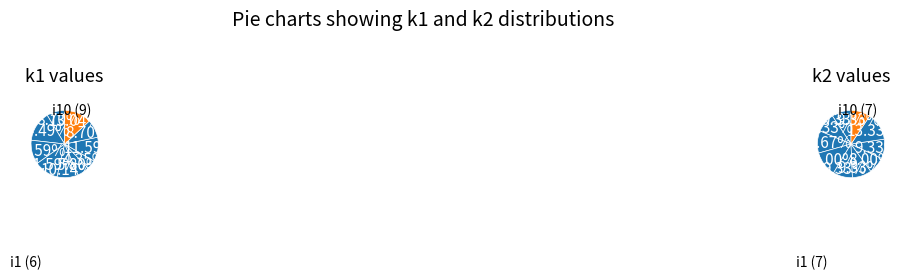

To the nearest percent, what is the average slice percentage?

10%